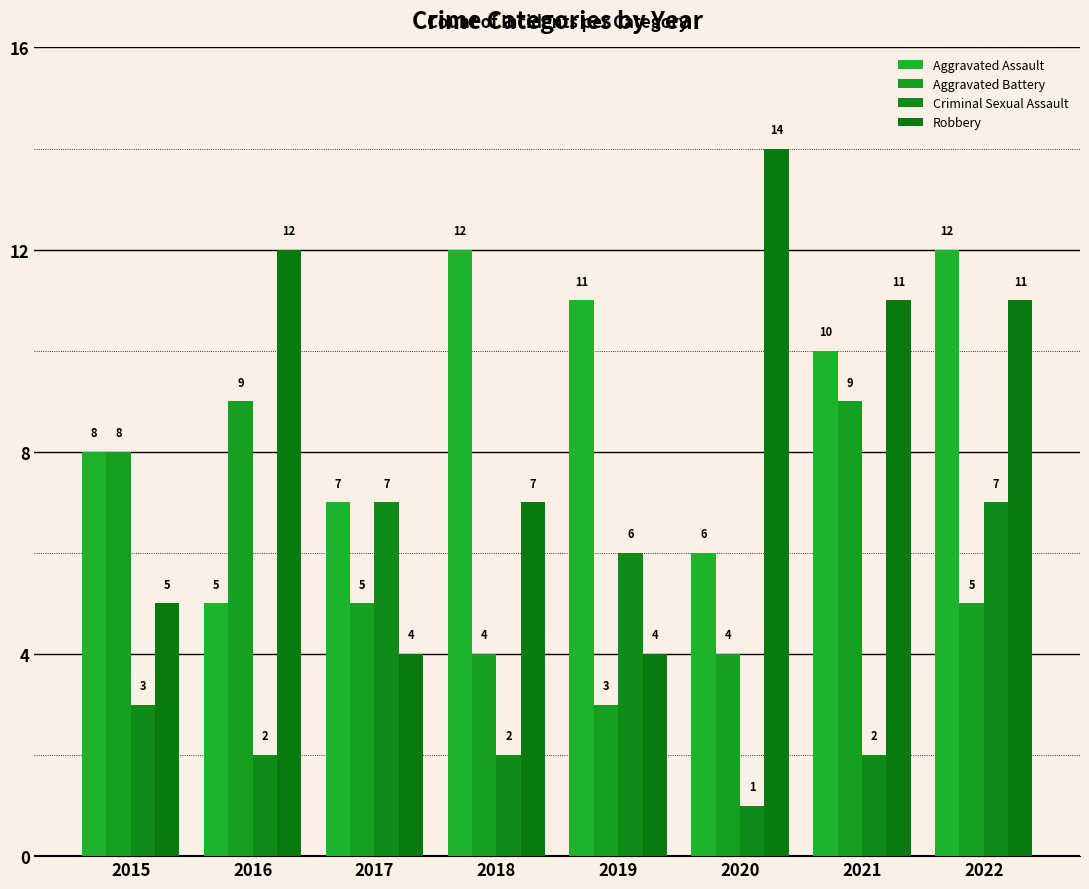

What is the difference between the highest and lowest values at 2017?

3